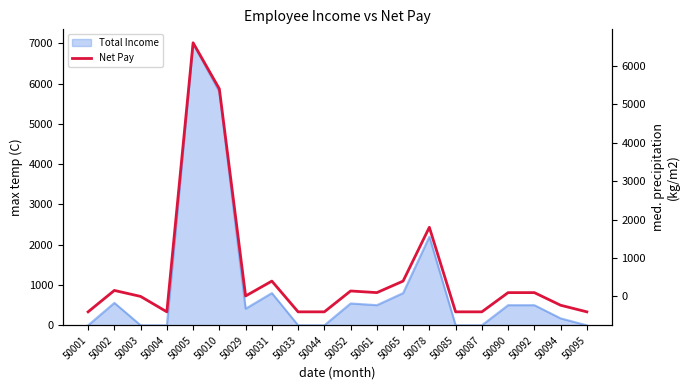

Reading left to right, what are all the values shown in this chart?

50001=-401	50002=156	50003=0	50004=-401	50005=6599	50010=5399	50029=12	50031=399	50033=-401	50044=-401	50052=142	50061=99	50065=399	50078=1799	50085=-401	50087=-401	50090=99	50092=99	50094=-229	50095=-401